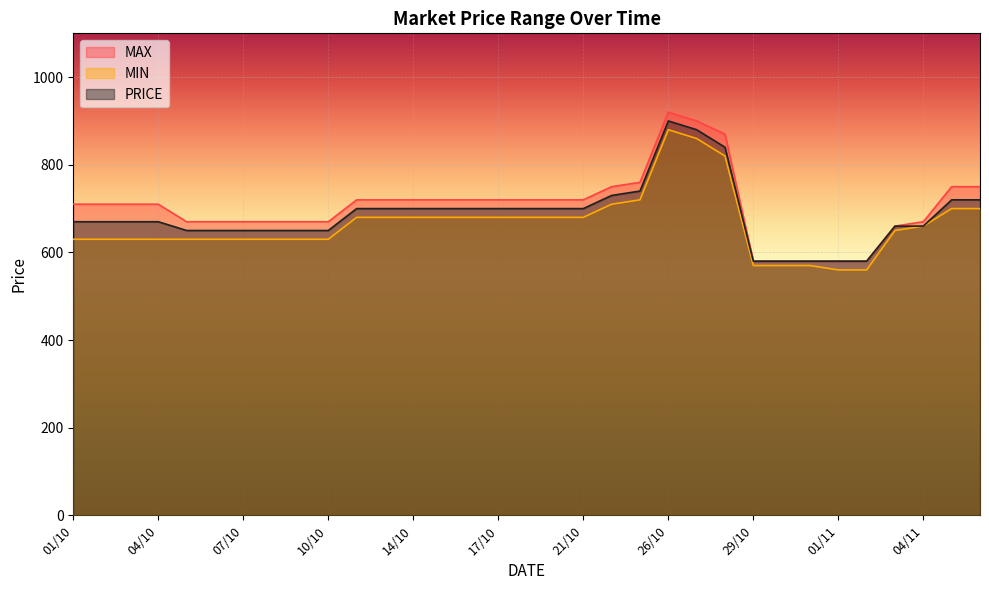

What is the label of the 22nd point from the left?

26/10